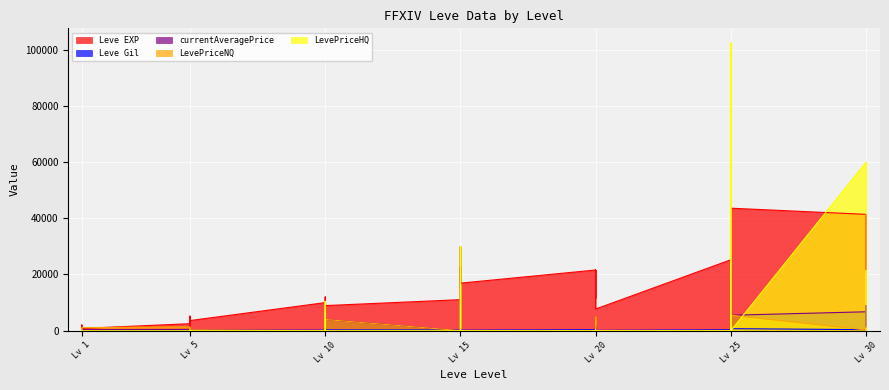

How many lines are shown in the chart?

5